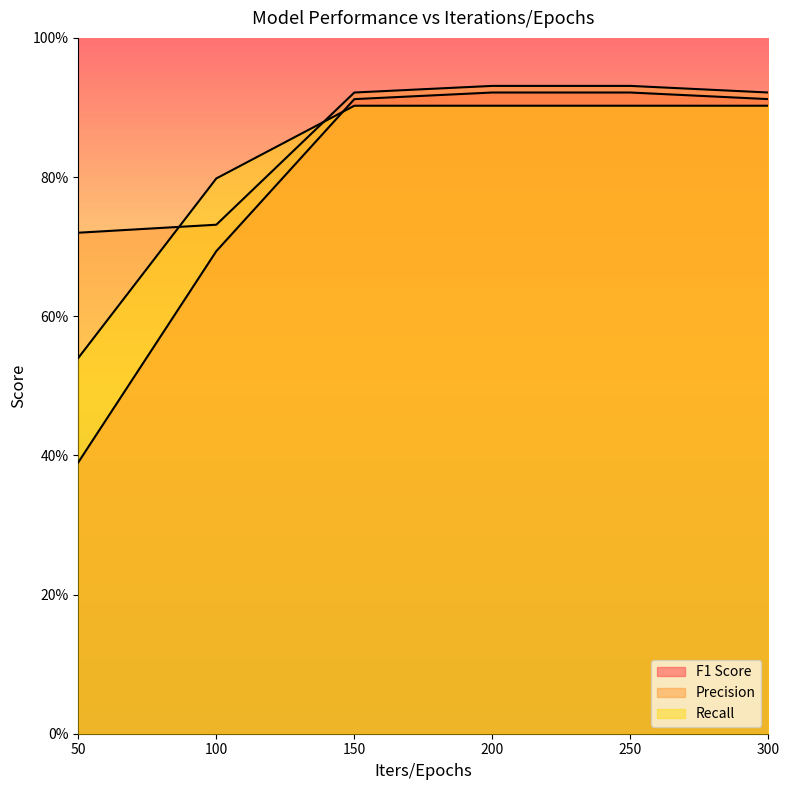

The value of Recall at 50 is 0.8. True or false?

False